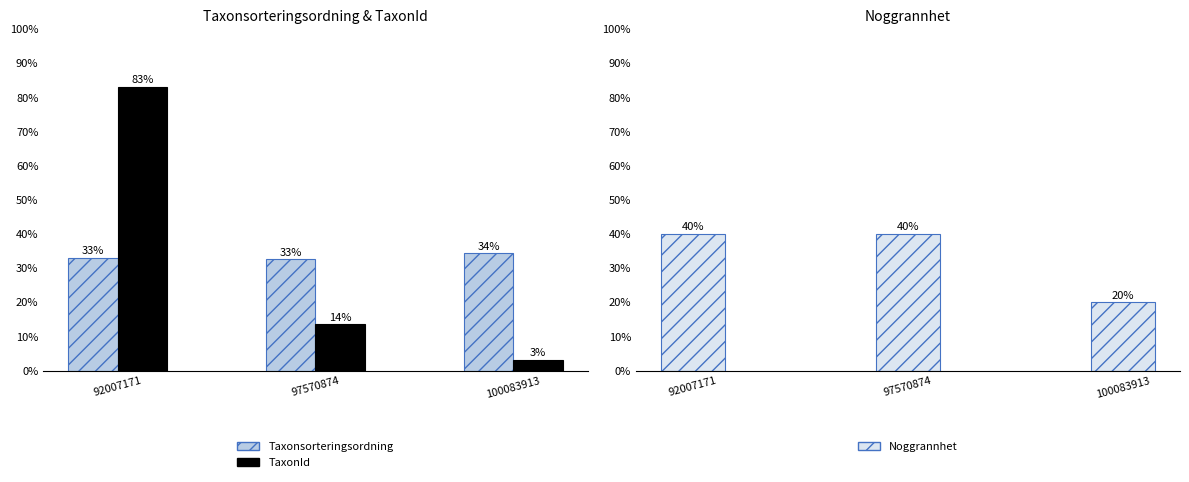

Are the bars horizontal?

No